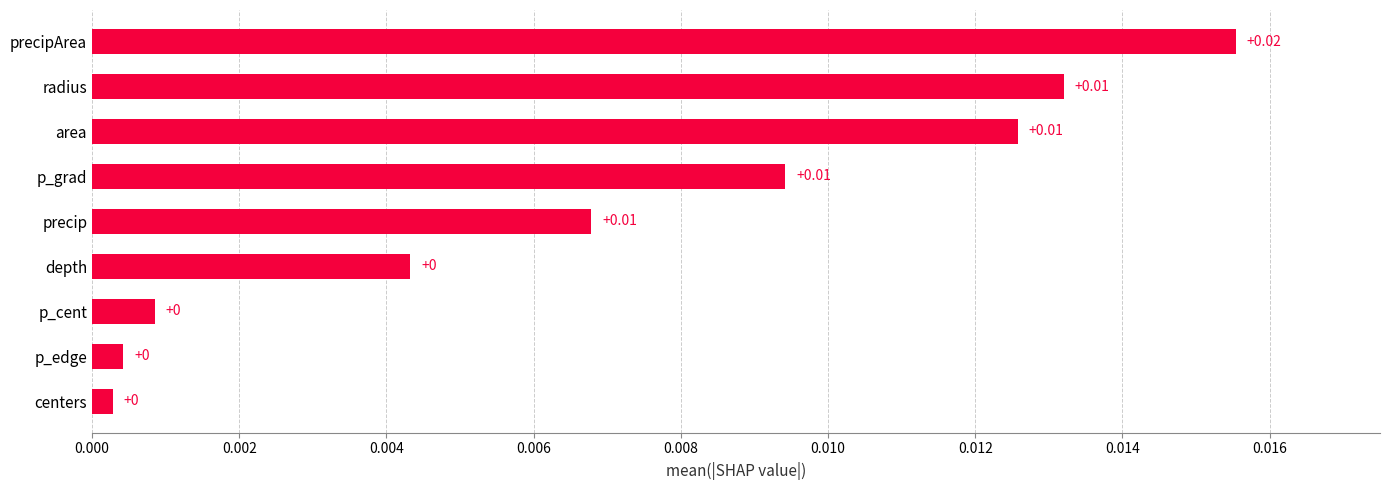

Which category has the highest value across all series?

precipArea